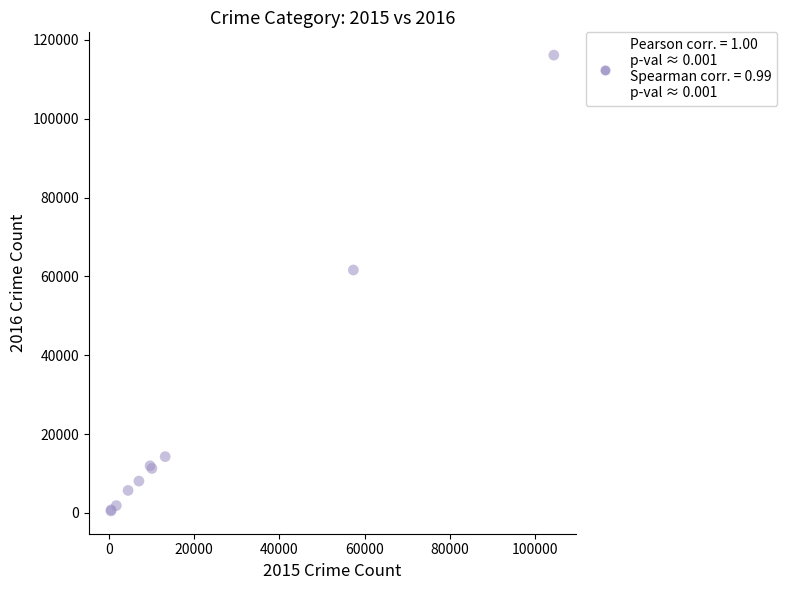

What Y value in the scatter plot is closest to 58322?

61625